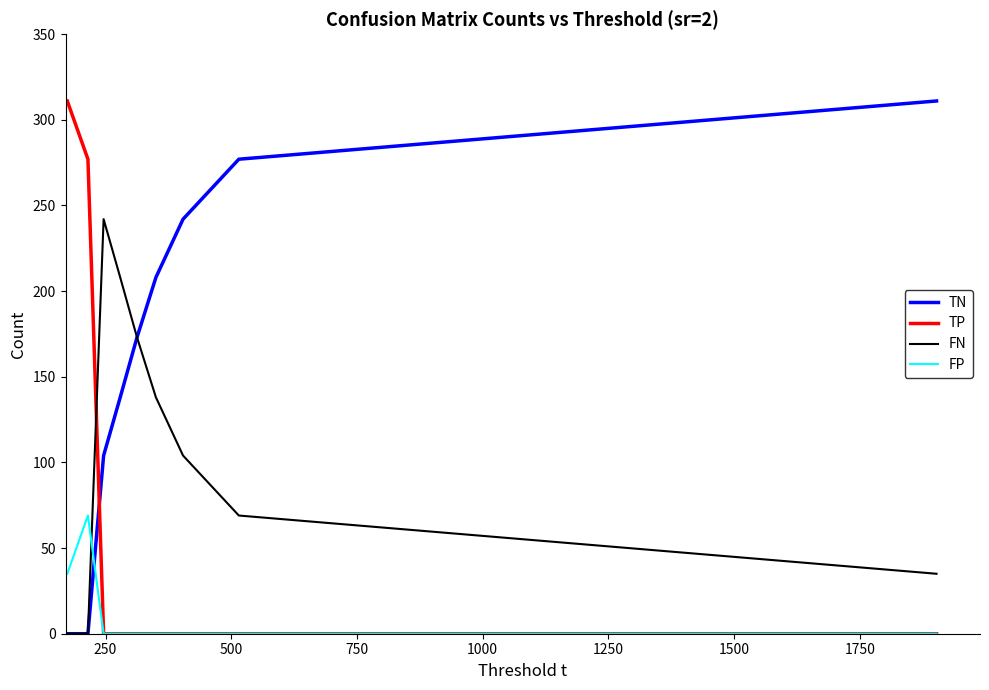

What is the highest value of the TN series?

311